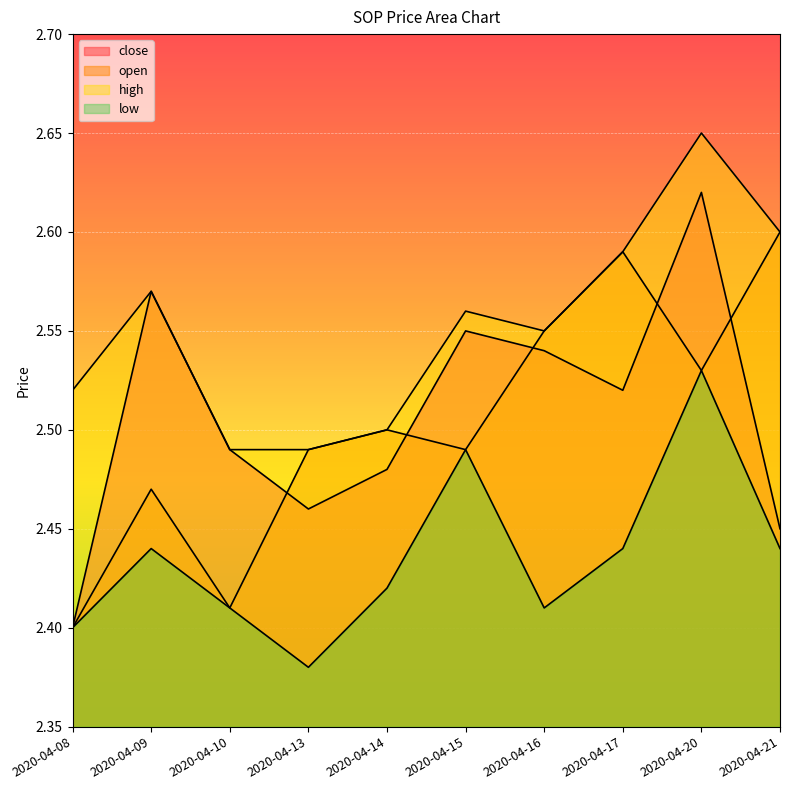

True or false: open and low intersect in this chart.

False